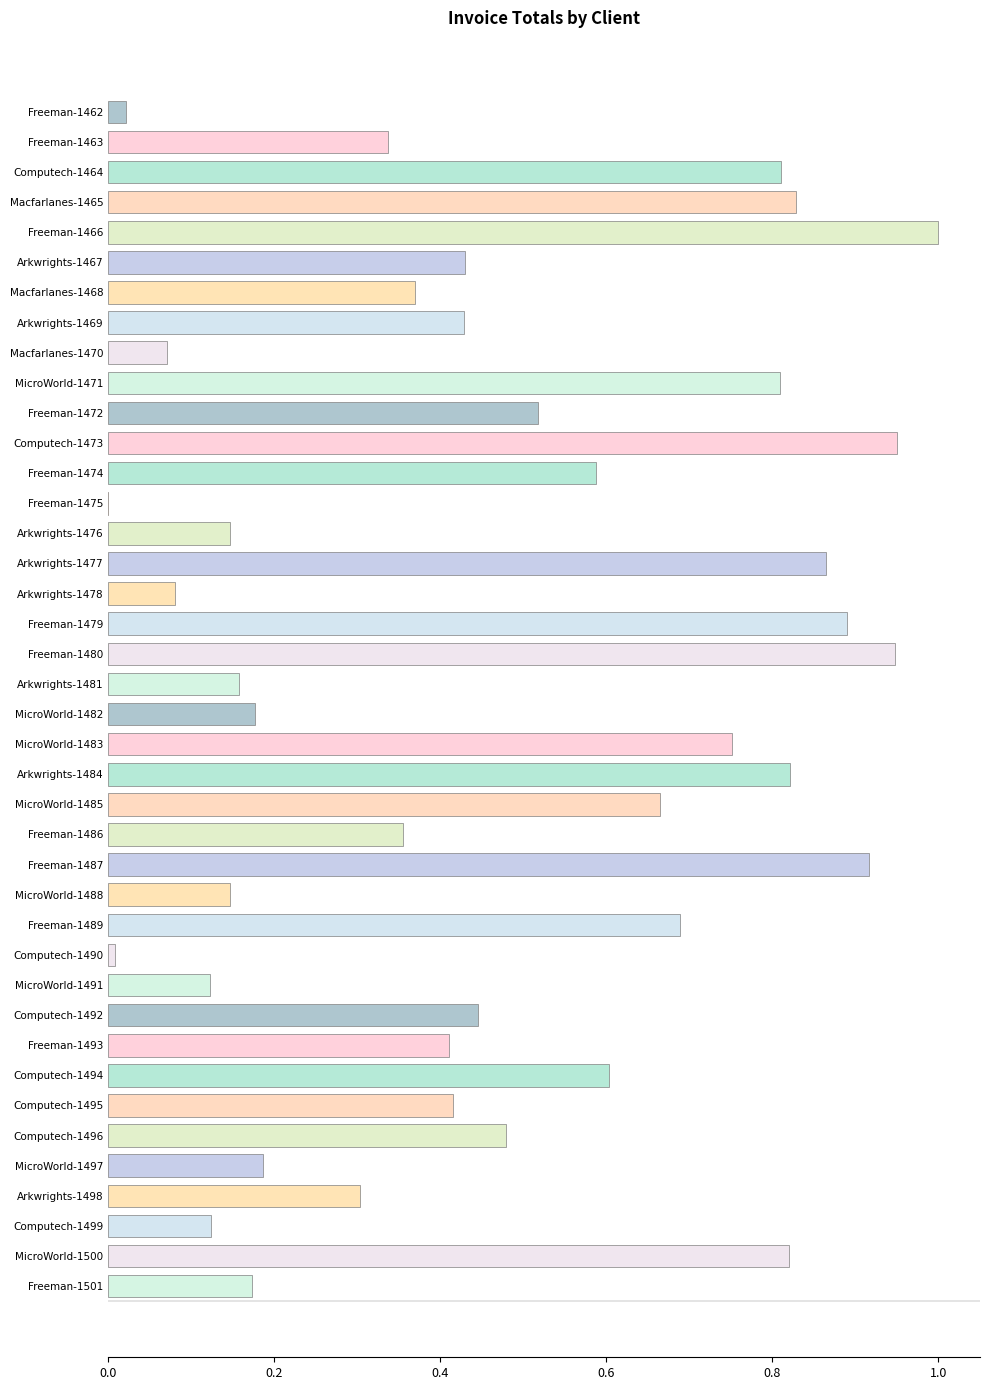

How many negative values are there?

1